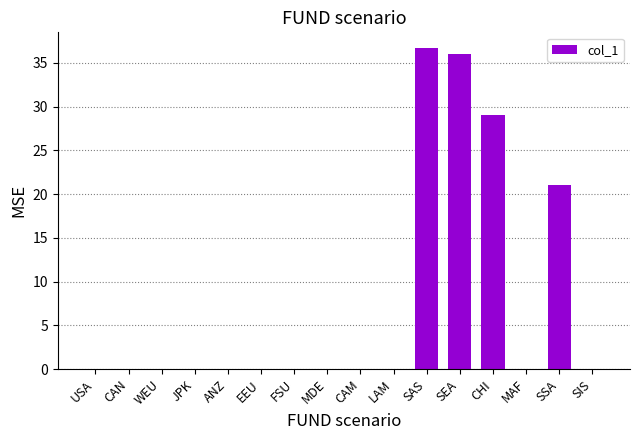

Are the bars horizontal?

No